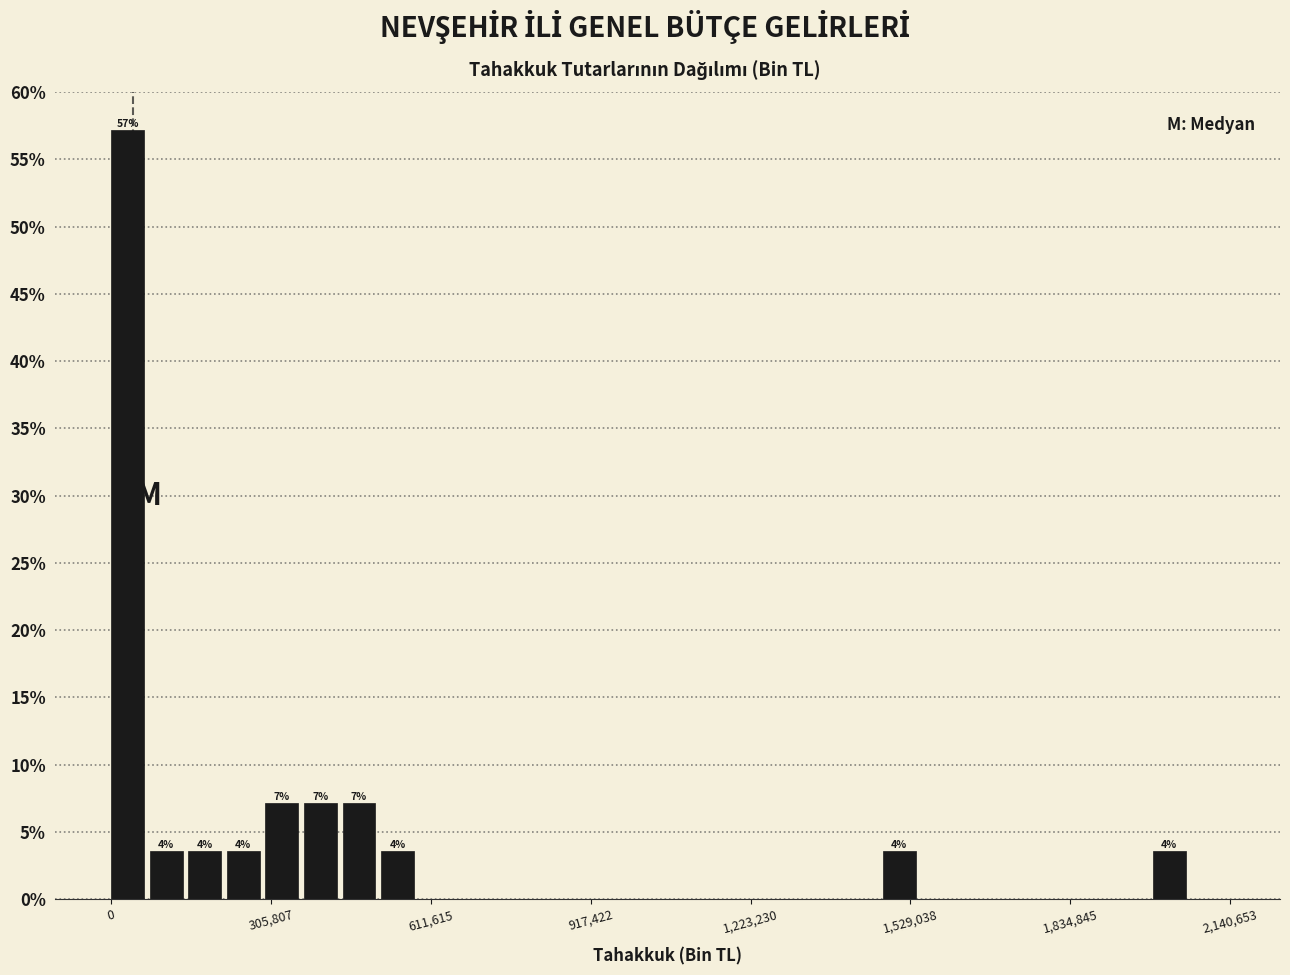

Around what value on the x-axis is the tallest bar? Give the approximate position of its centre, as read against the axis.

50000